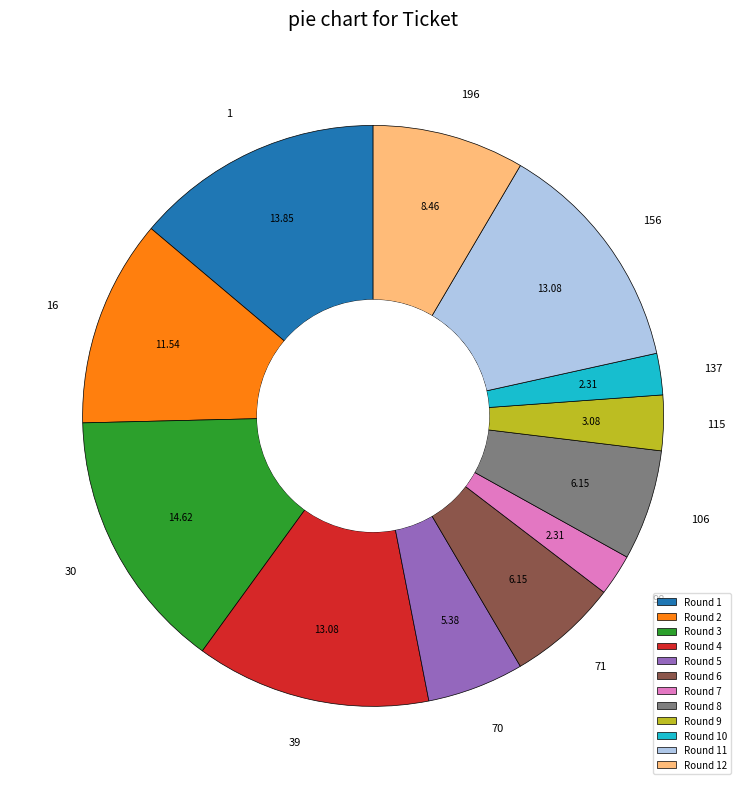

Do Round 8 and Round 3 together represent more than half of the pie?

No